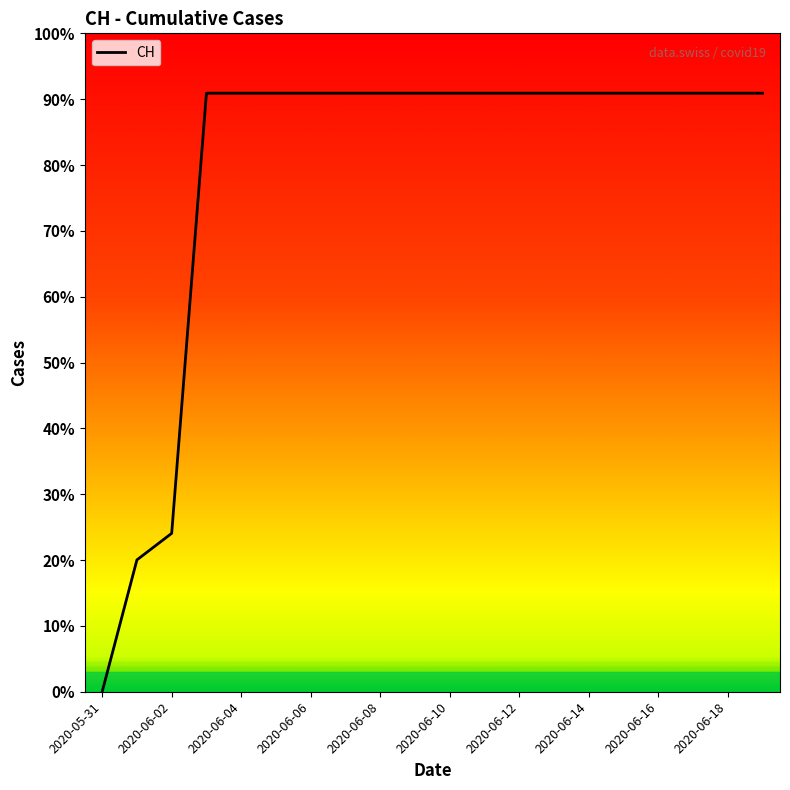

Is this an area chart (filled region under the line)?

No